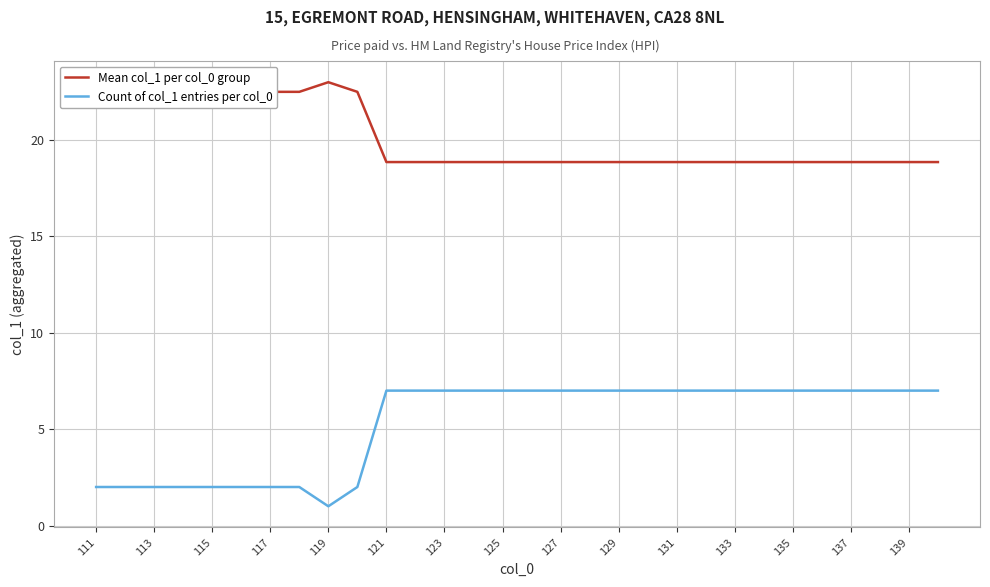

Rank the series by their maximum value, from lowest to highest.

Count of col_1 entries per col_0, Mean col_1 per col_0 group